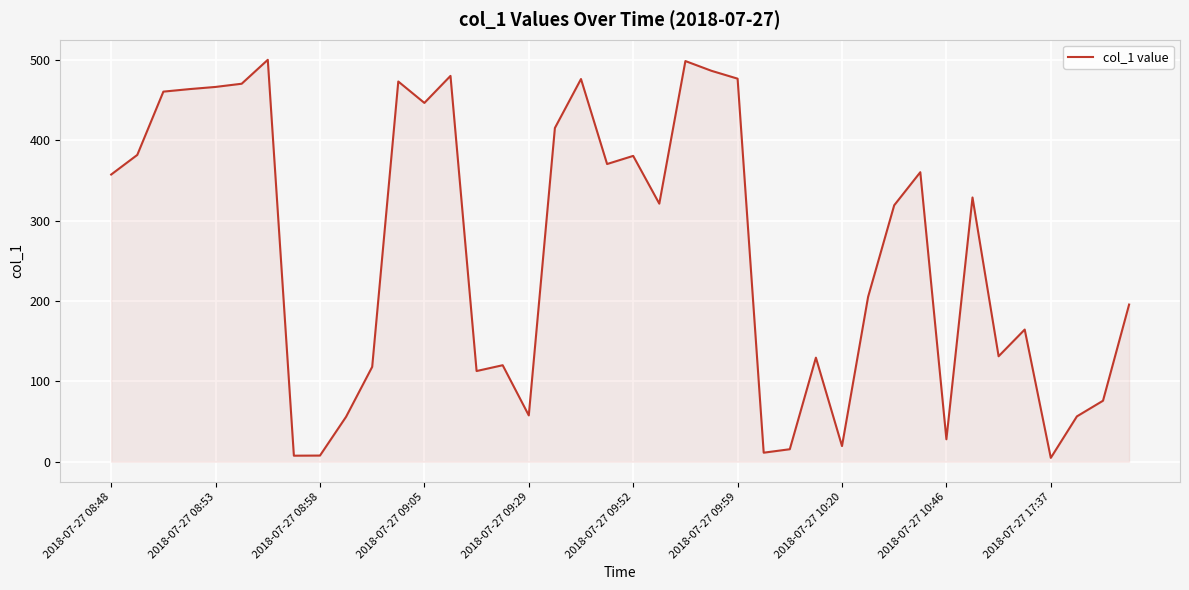

What is the difference between the maximum and minimum values?

495.4